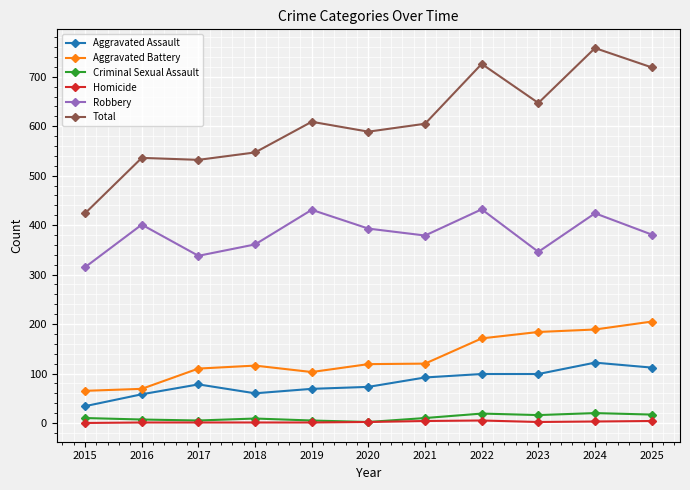

True or false: Aggravated Battery and Robbery intersect in this chart.

False